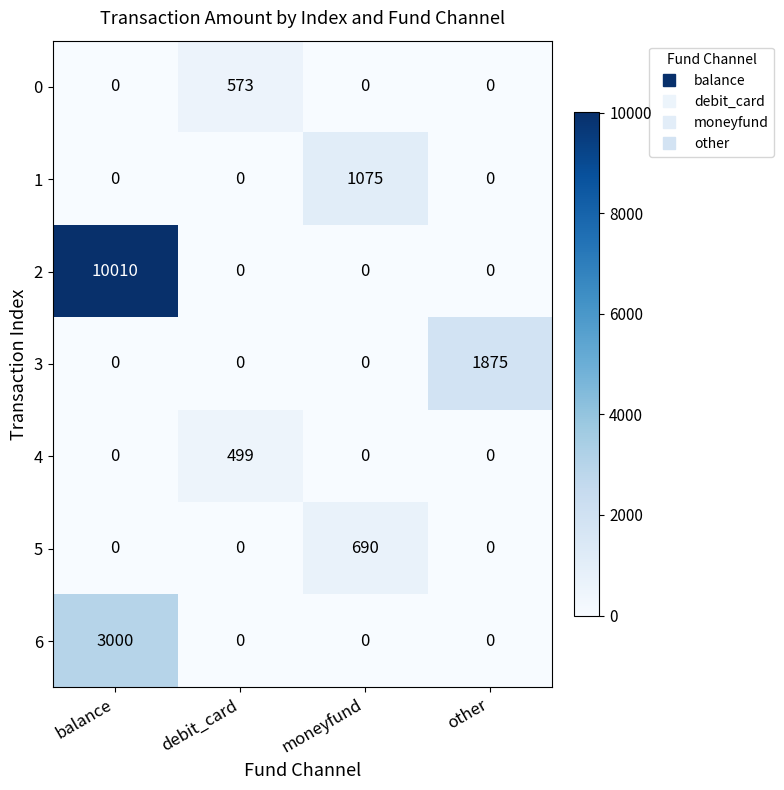

What is the spread (max minus min) of values at debit_card?

573